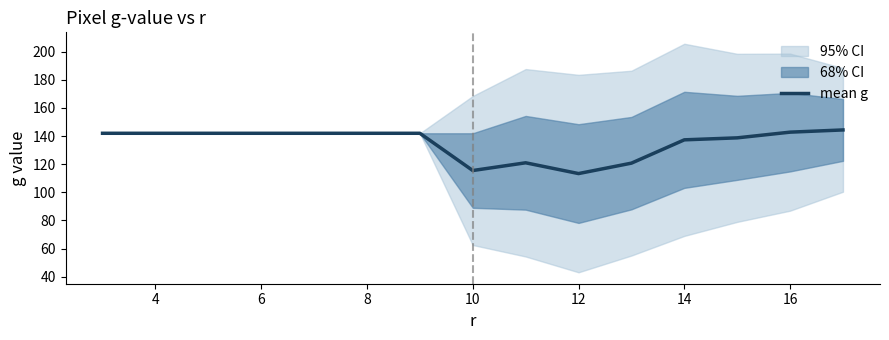

What is the lowest value of the mean g series?

113.3